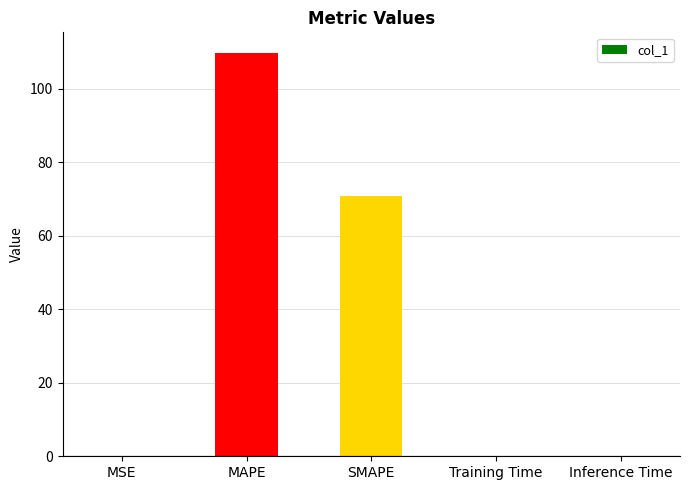

What is the change in value from MAPE to SMAPE?

-38.9